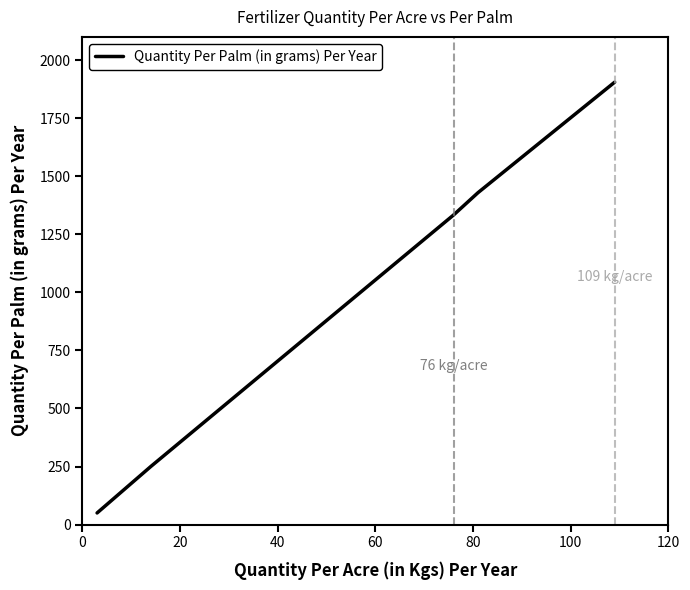

What is the minimum value shown in the chart?

50